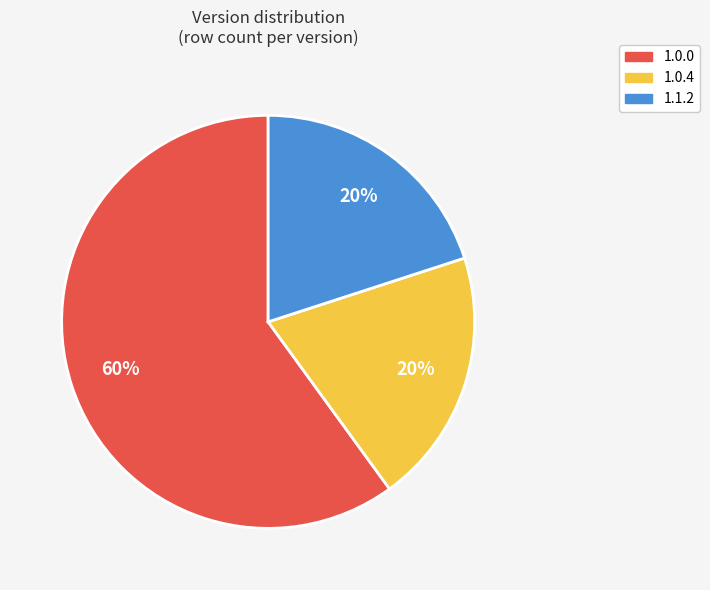

What is the ratio of the value at 1.1.2 to the value at 1.0.4?

1.0